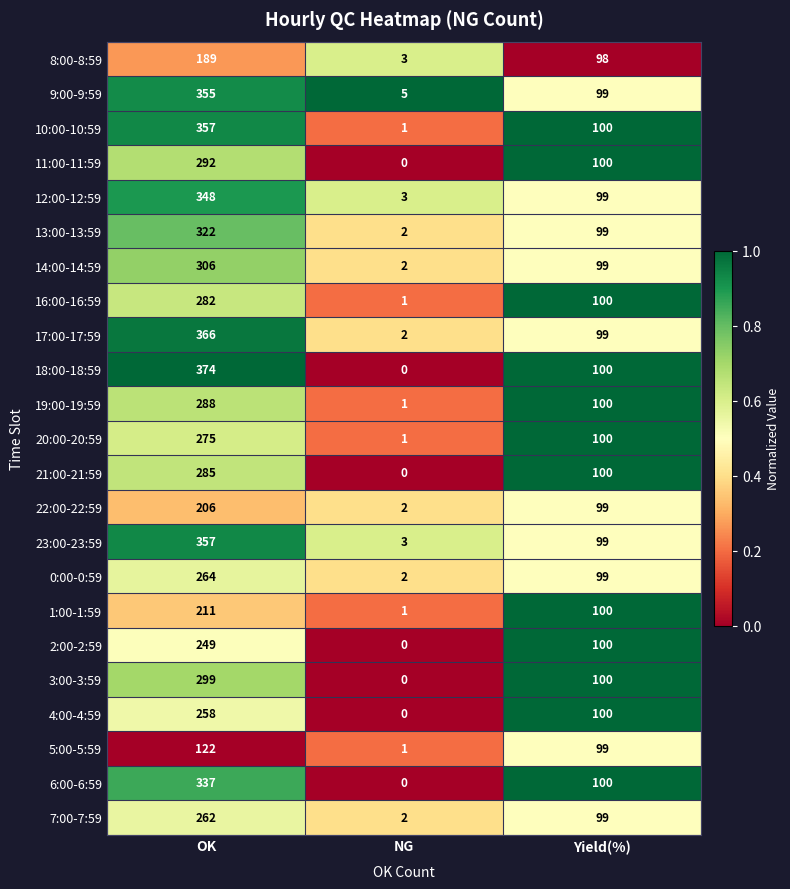

What is the difference between the maximum and minimum values in the 11:00-11:59 series?

292